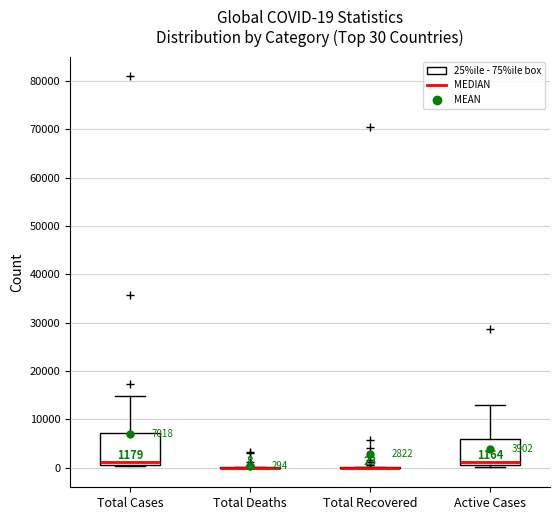

Which box is the tallest, from its lower edge to its upper edge?

Total Cases